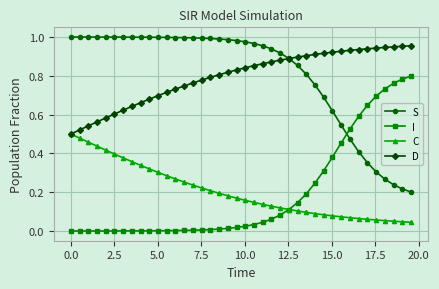

List the series in order of their peak value, highest first.

S, D, I, C